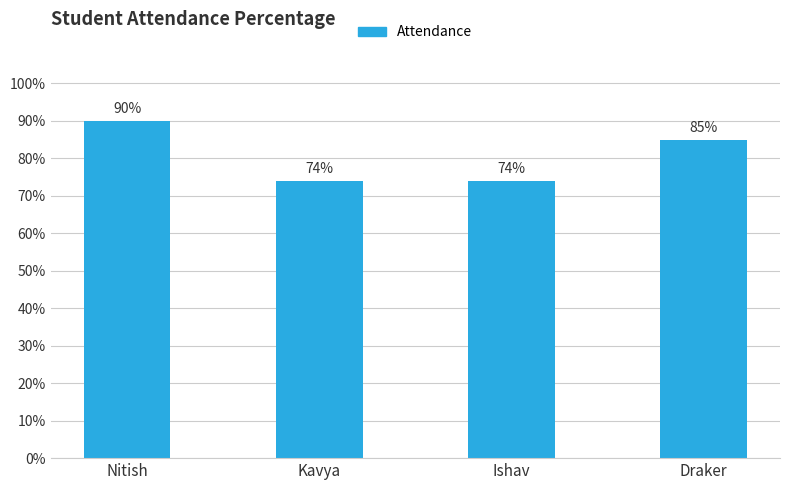

What position from the right is Kavya?

3